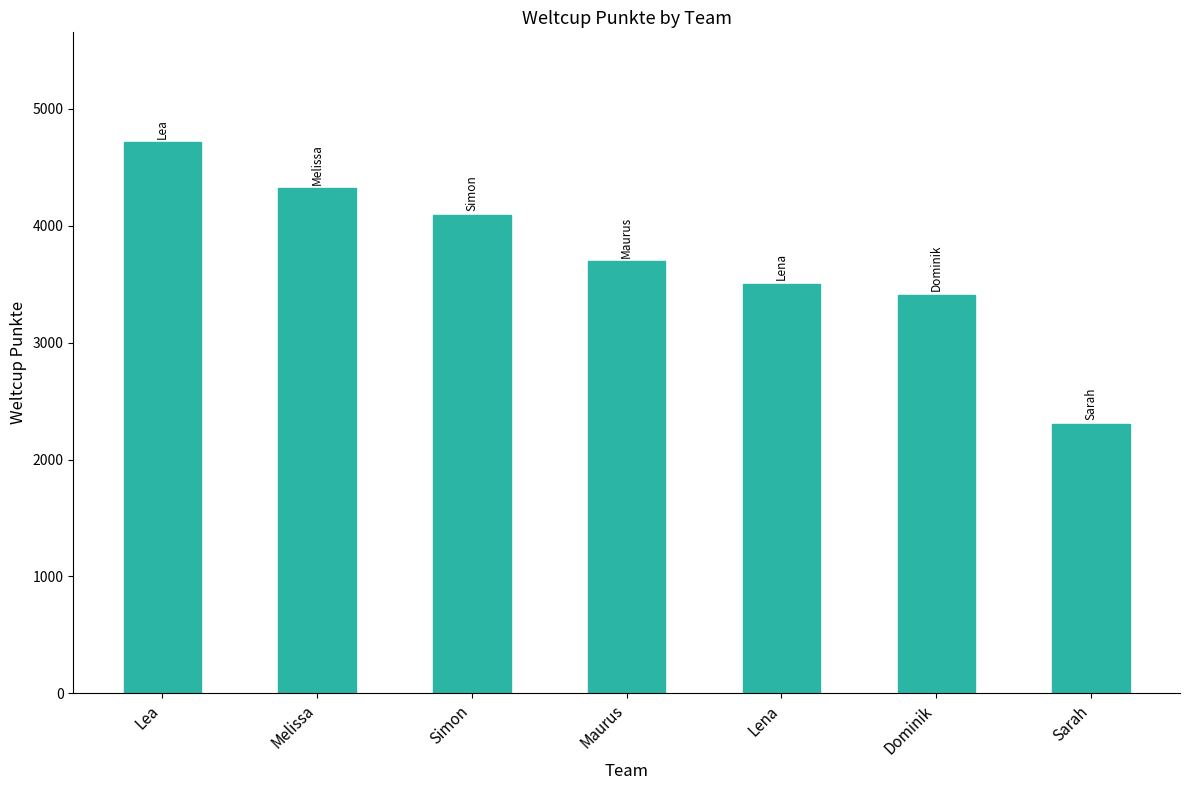

Reading right to left, what are all the values shown in this chart?

2307	3410	3506	3698	4093	4320	4713